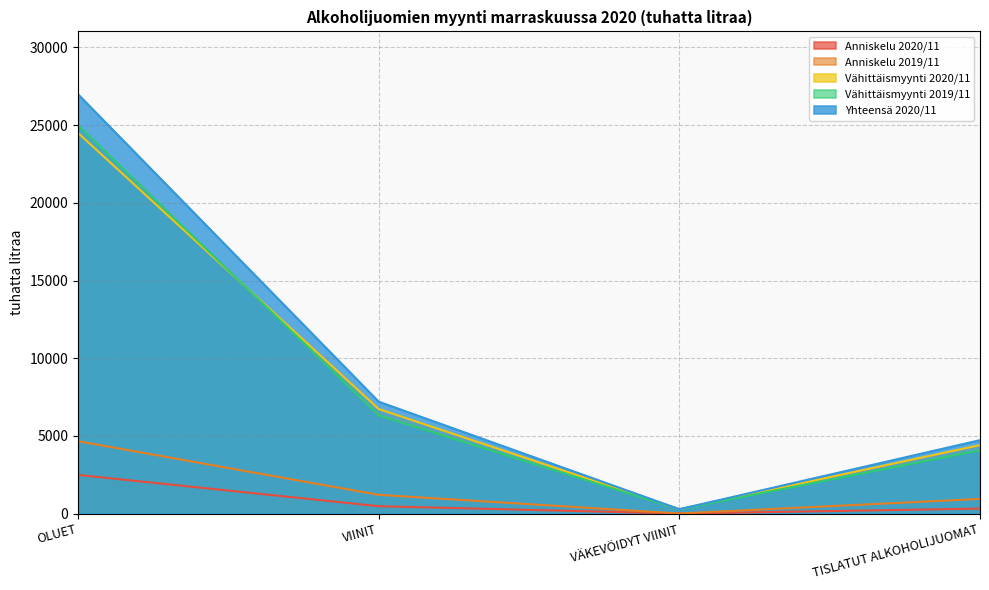

What is the highest value of the Anniskelu 2020/11 series?

2487